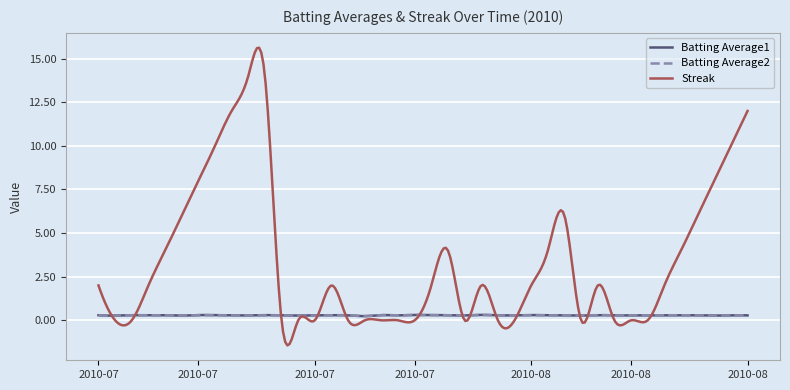

What is the minimum value for Streak?

-1.4